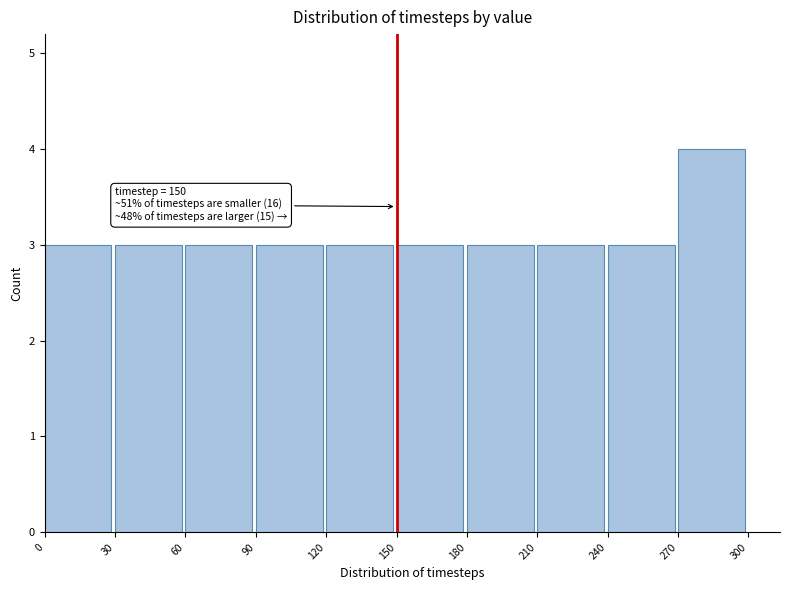

Which range on the x-axis has the tallest bar?

270 to 300